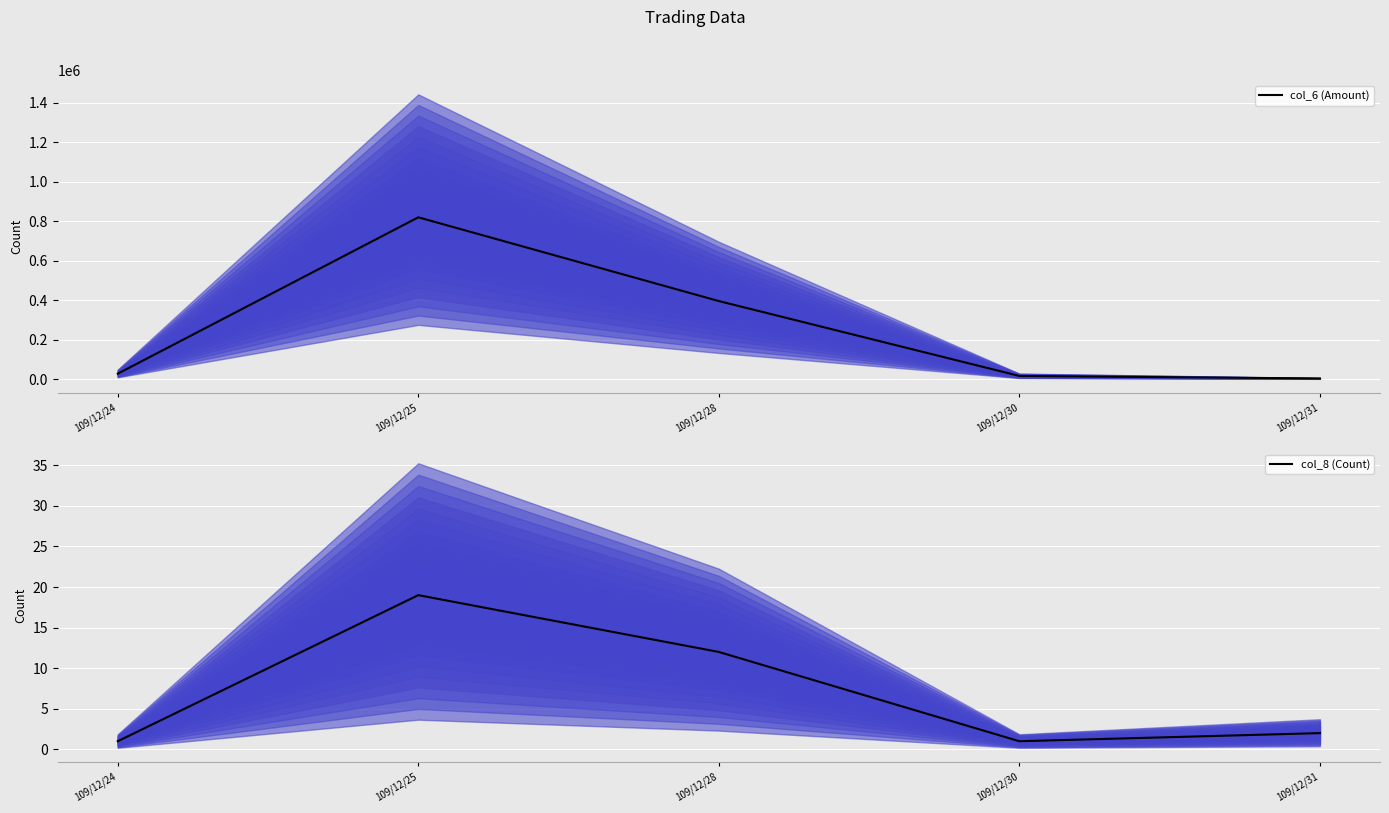

What is the value of the col_8 (Count) point at the 2nd from the left?

19